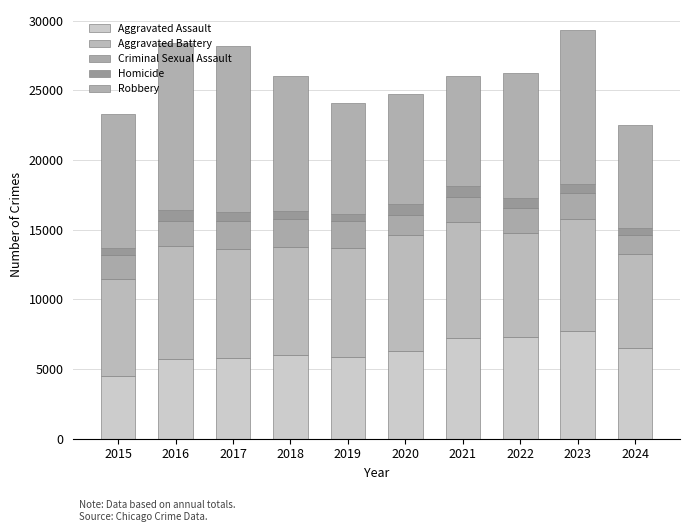

What is the difference between the maximum and minimum values in the Aggravated Assault series?

3230